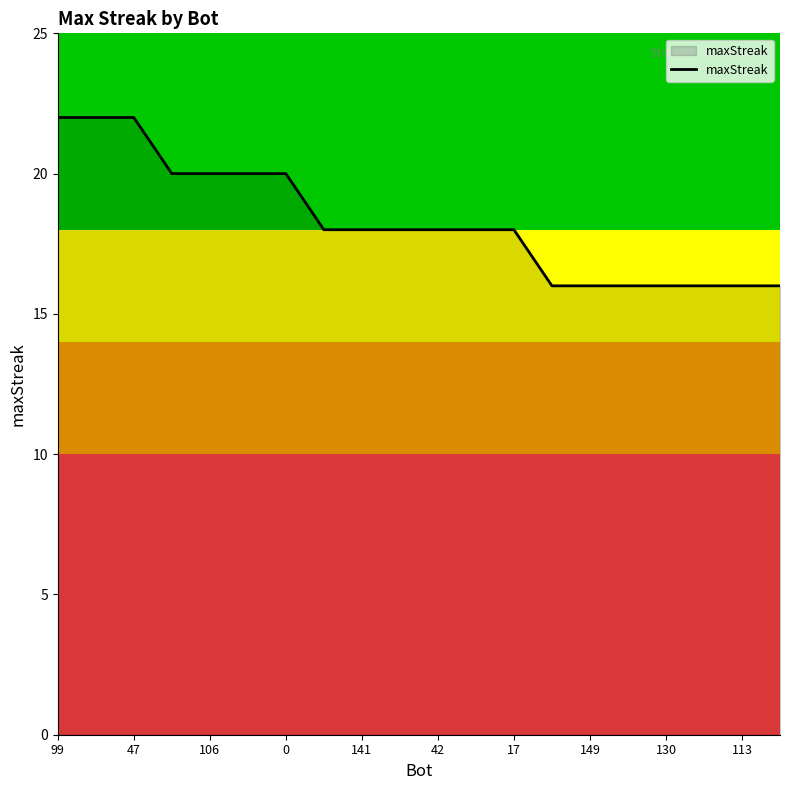

What is the greatest value displayed?

22